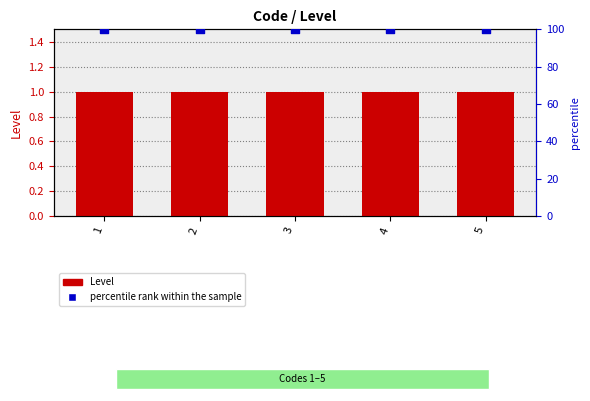

What is the total value across all series at 4?

101